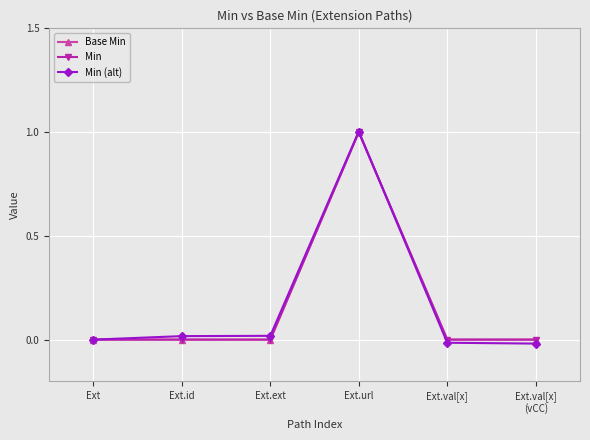

True or false: Base Min has a value of -0.4 at Ext.id.

False